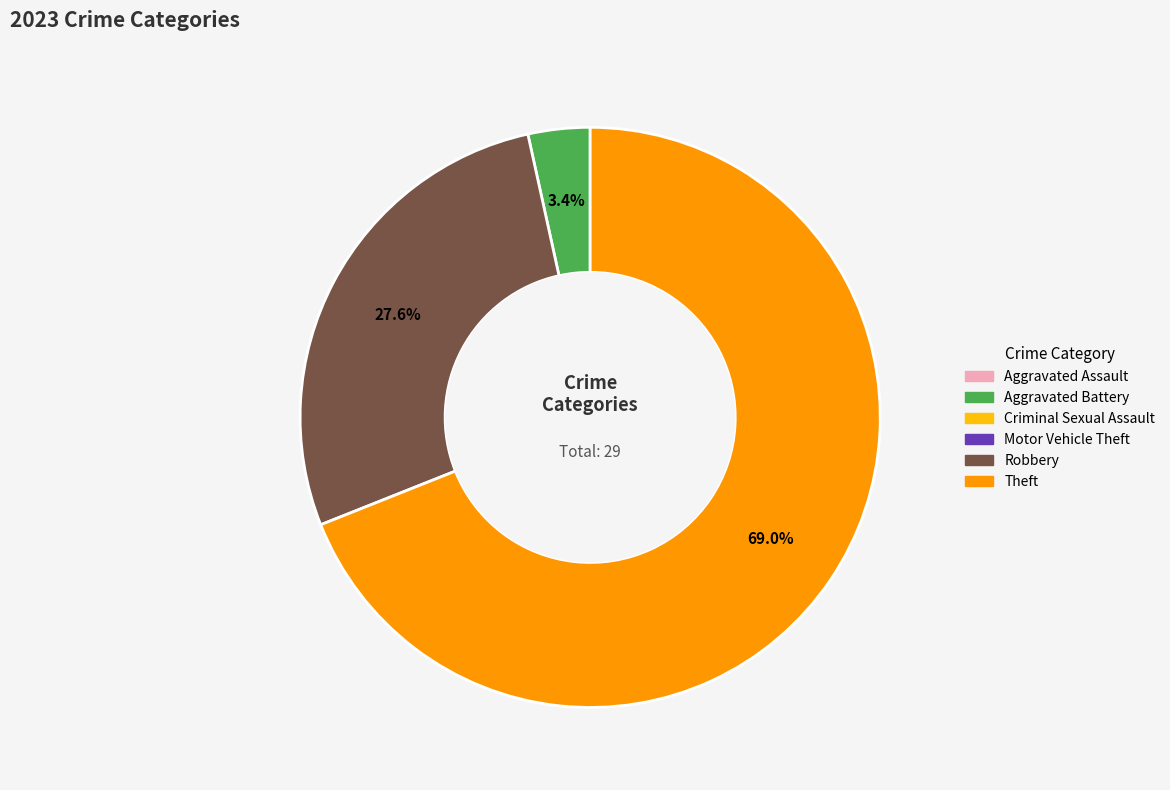

Is there any slice that represents more than half of the pie?

Yes